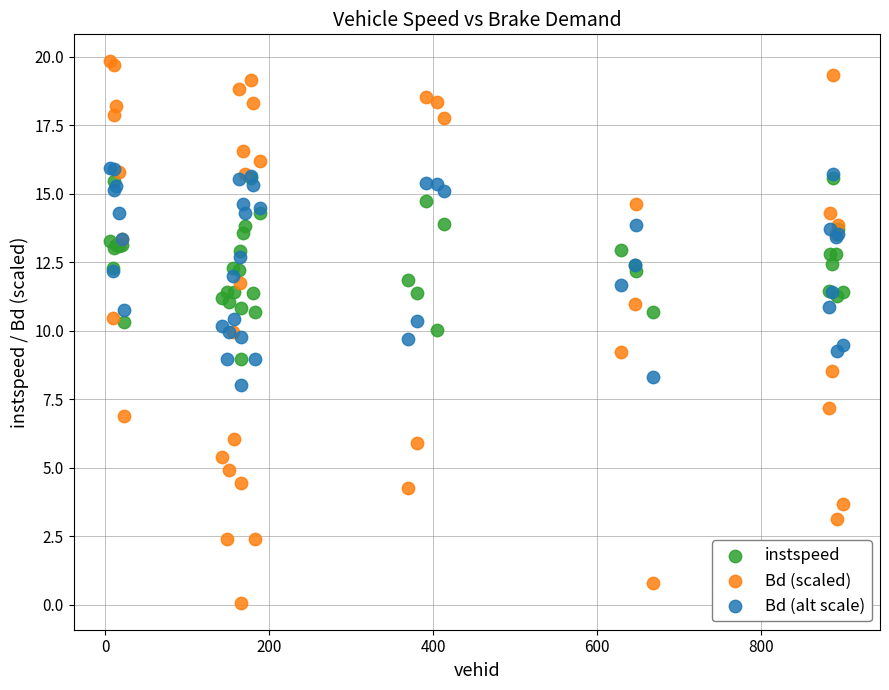

Which series contains the highest Y value?

Bd (scaled)